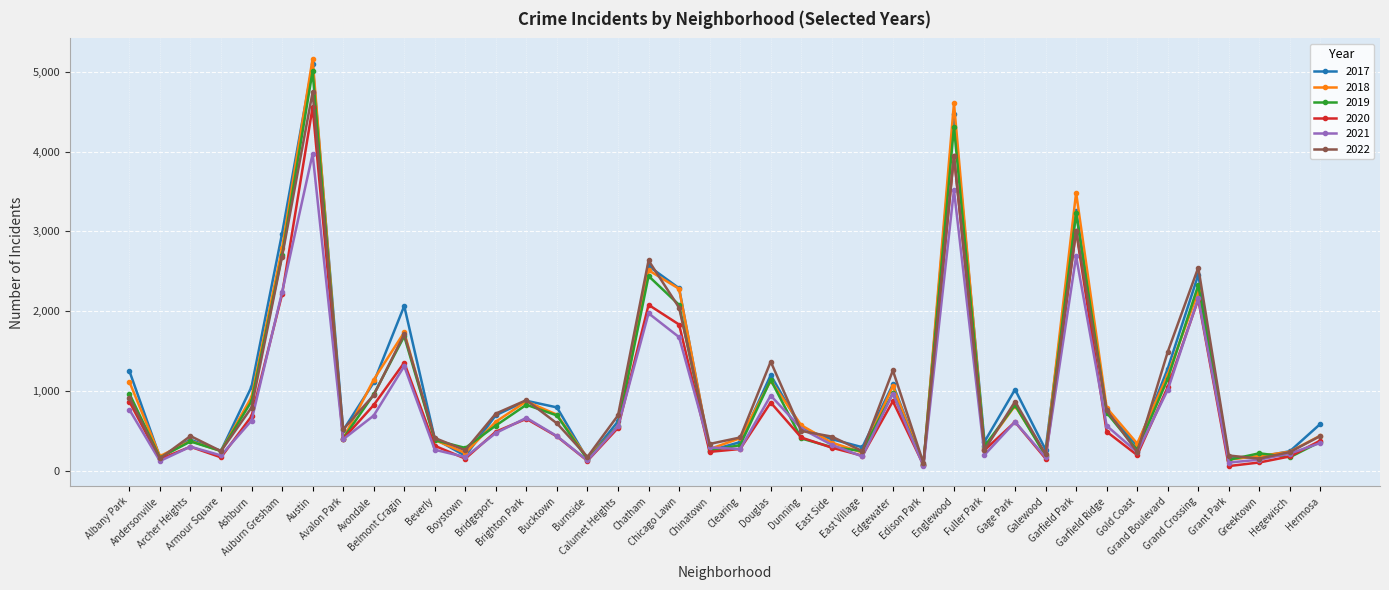

Is it true that 2018 equals 7079 at Austin?

False